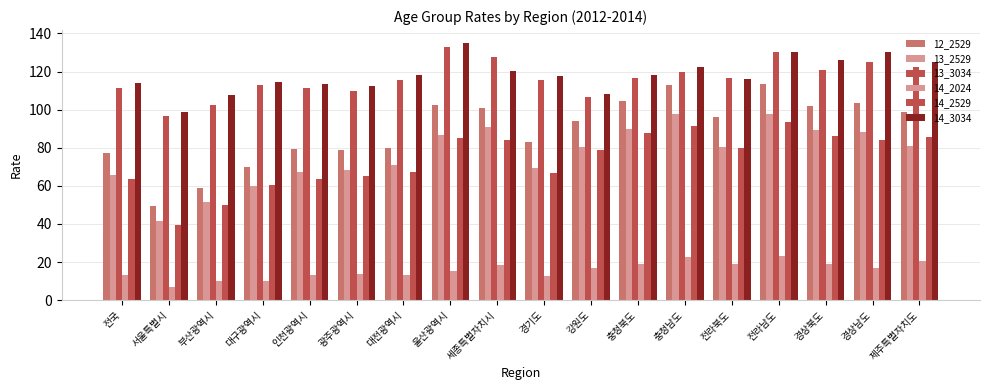

How many series are shown in this chart?

6